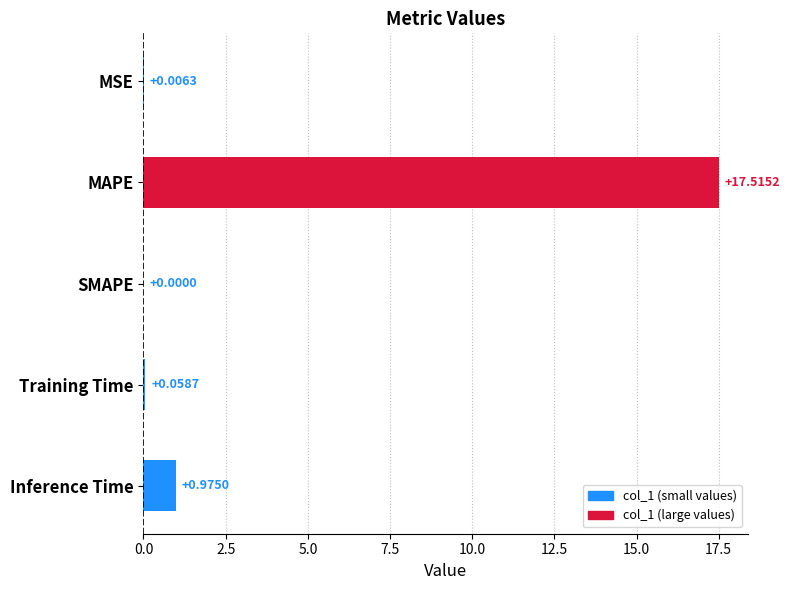

Are the bars horizontal?

Yes